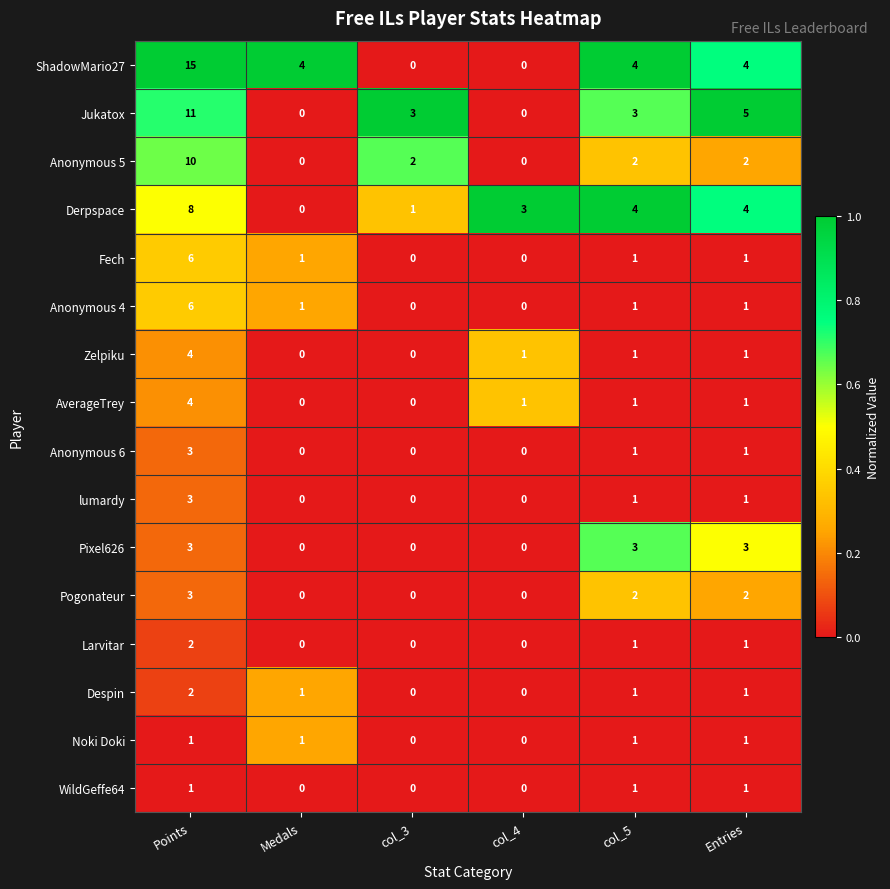

The value of Jukatox at col_3 is 3. True or false?

True